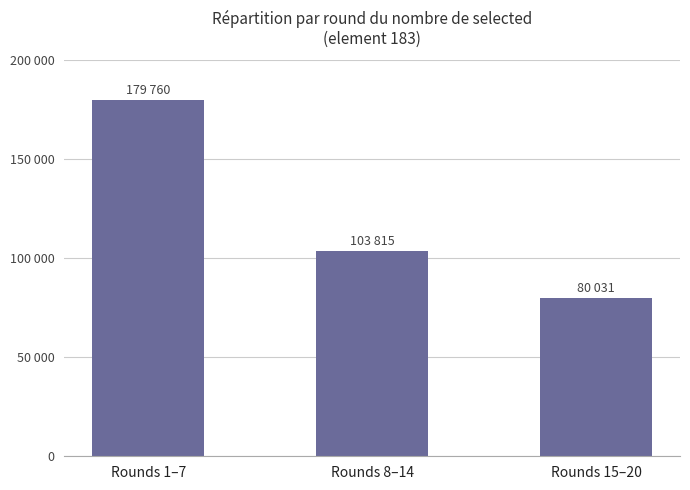

Which category has the lowest value across all series?

Rounds 15–20